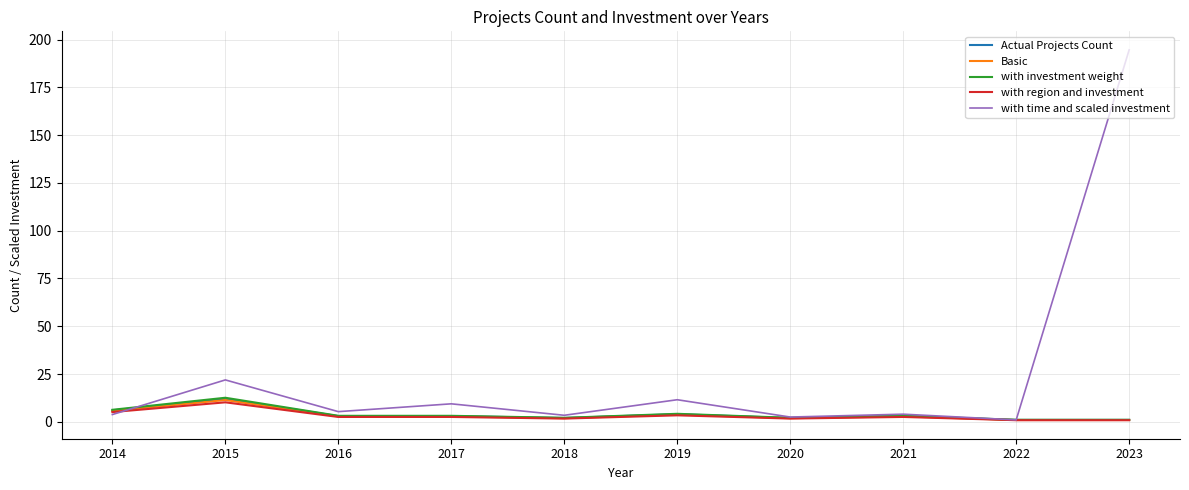

Is the value of with time and scaled investment at 2015 greater than the value of with region and investment at 2021?

Yes